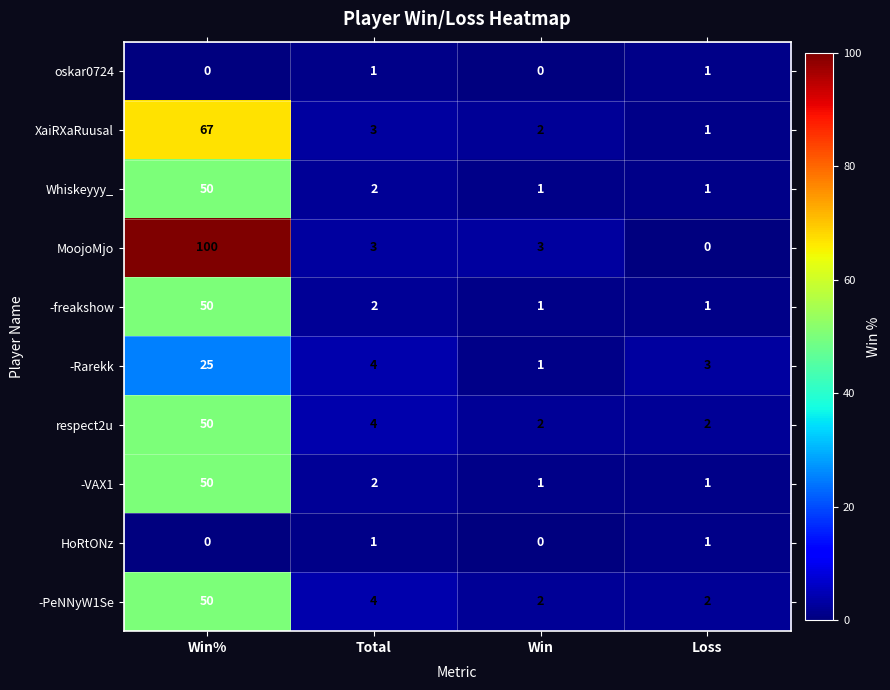

How many data points does each series have?

4